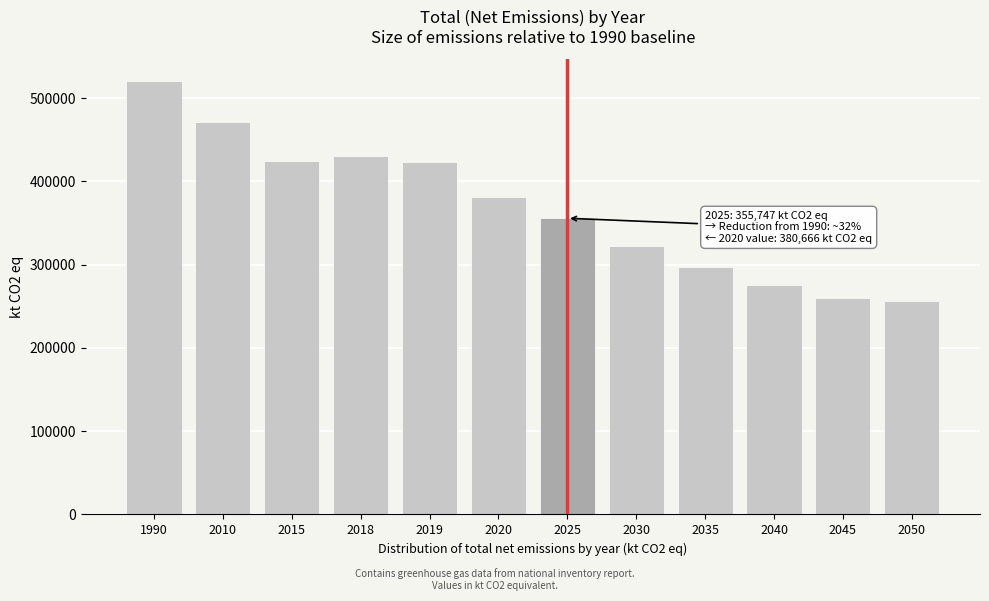

What is the smallest value displayed?

256191.3